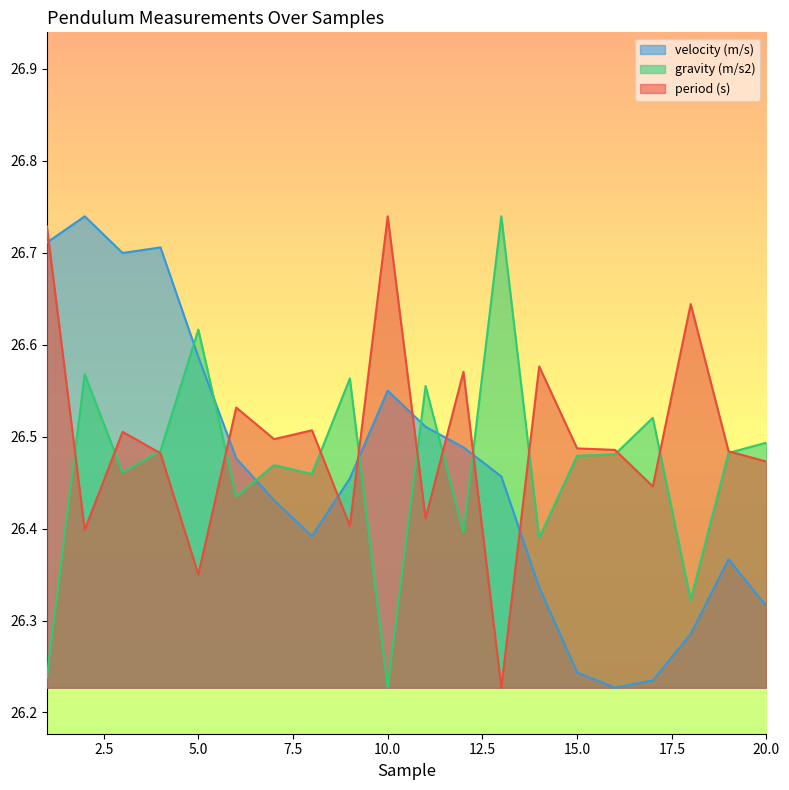

Rank the series by their average value, from lowest to highest.

velocity (m/s), gravity (m/s2), period (s)